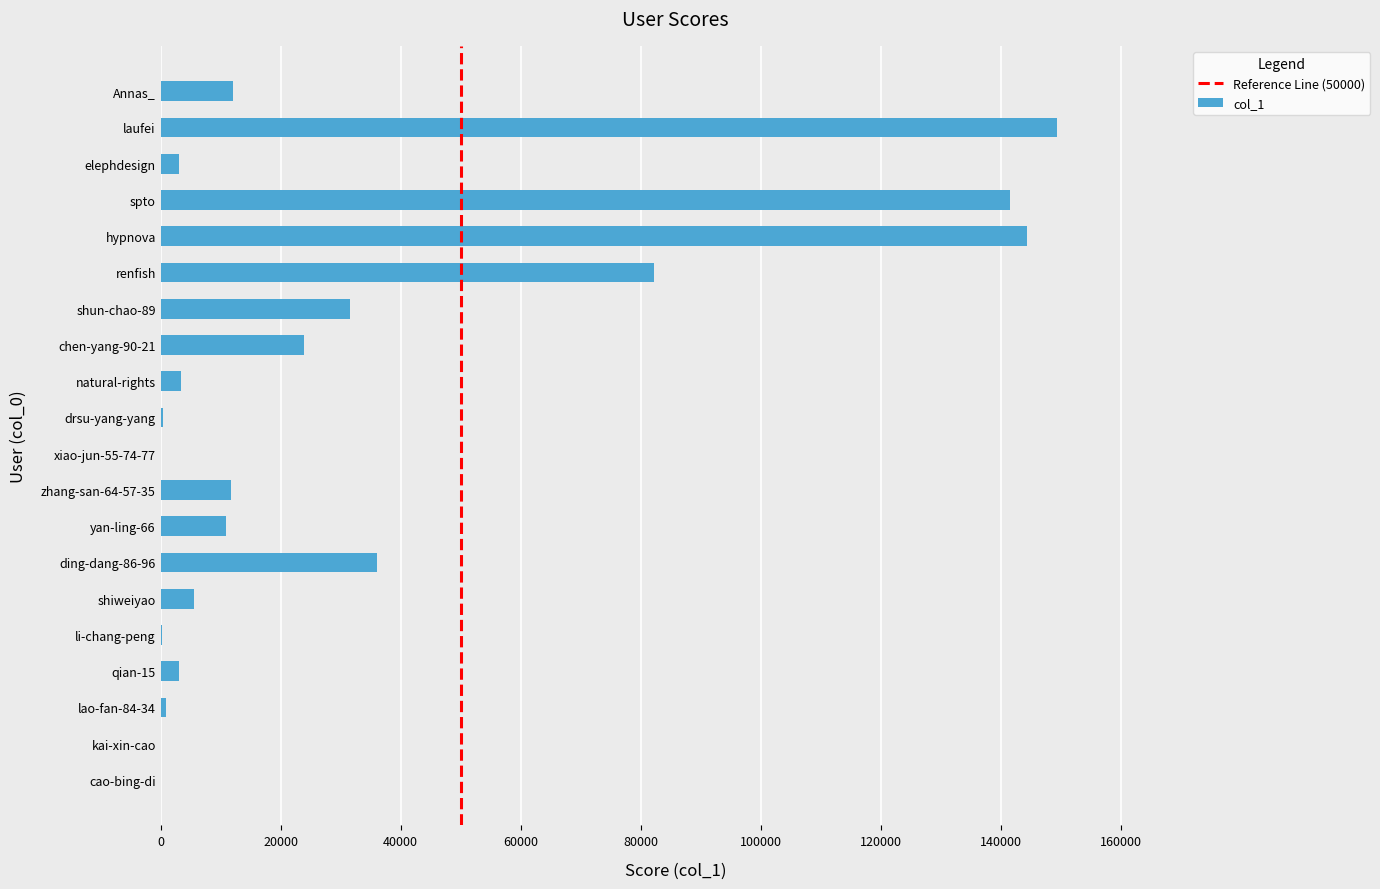

Read the value at chen-yang-90-21, to the nearest 100.

23900